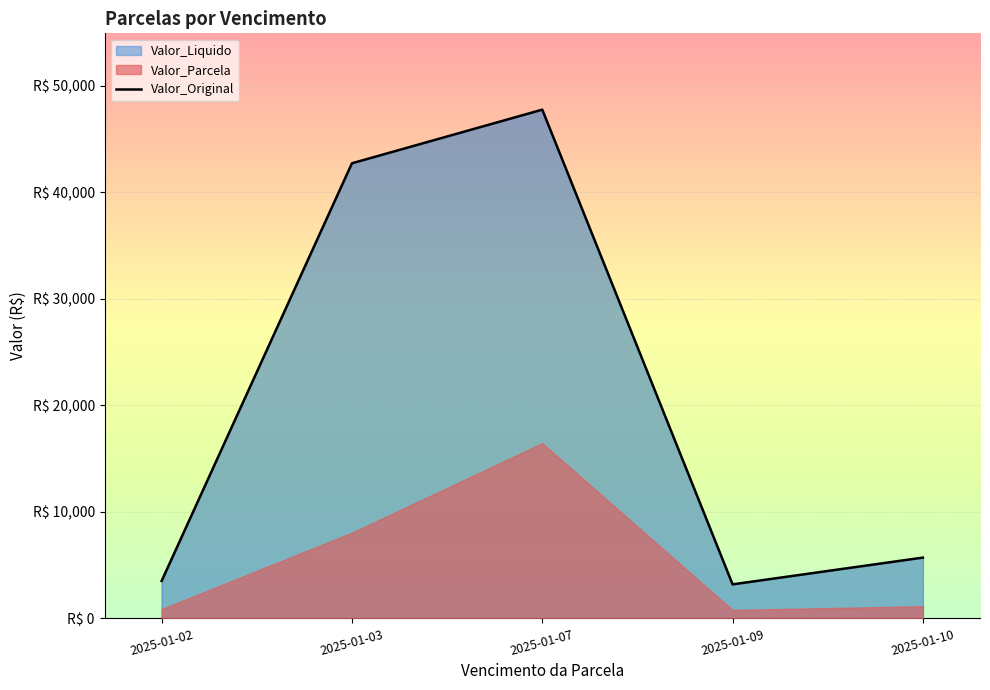

Where is the data nearest to the value 25488?

2025-01-03